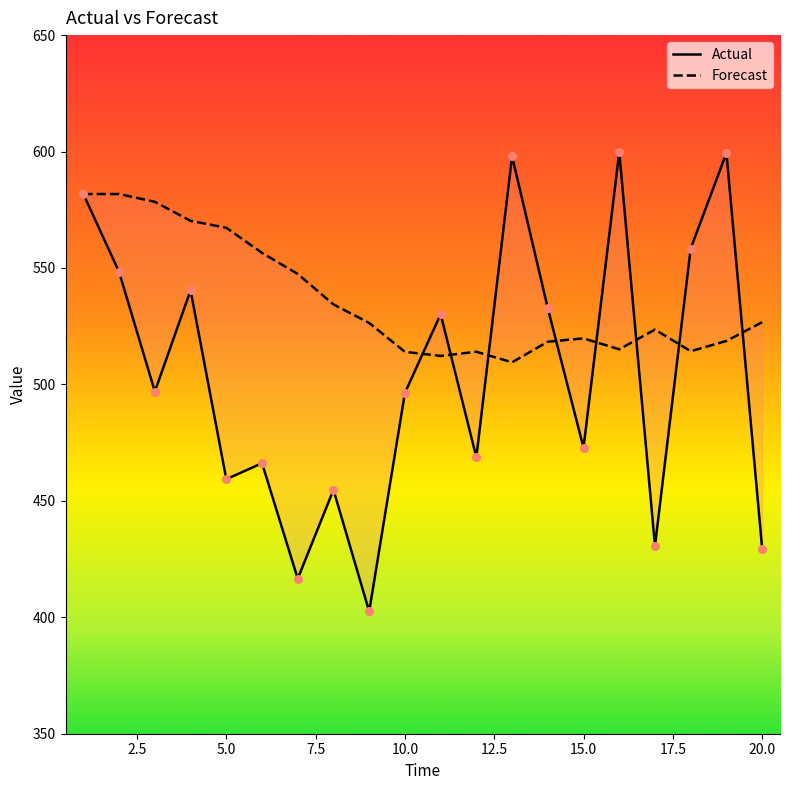

Is the value of Actual at 16 greater than the value of Forecast at 16?

Yes